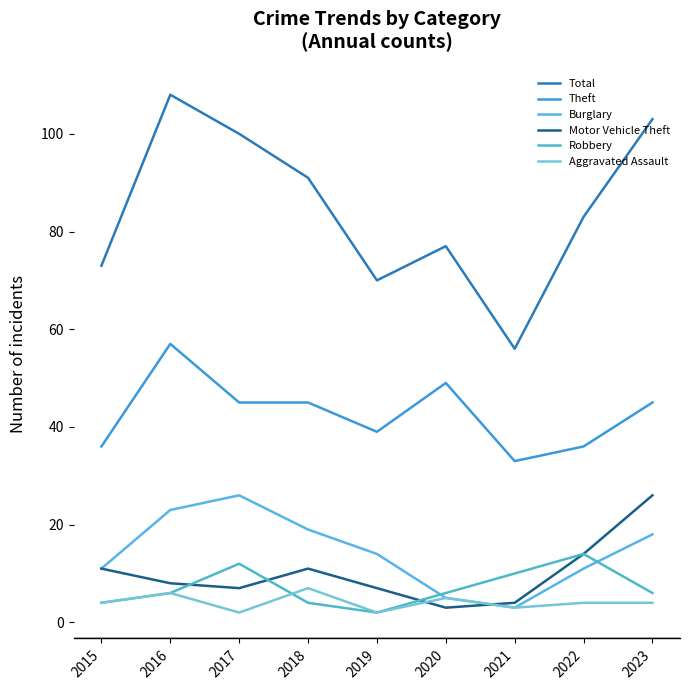

List the labels in order of Theft value, largest first.

2016, 2020, 2017, 2018, 2023, 2019, 2015, 2022, 2021